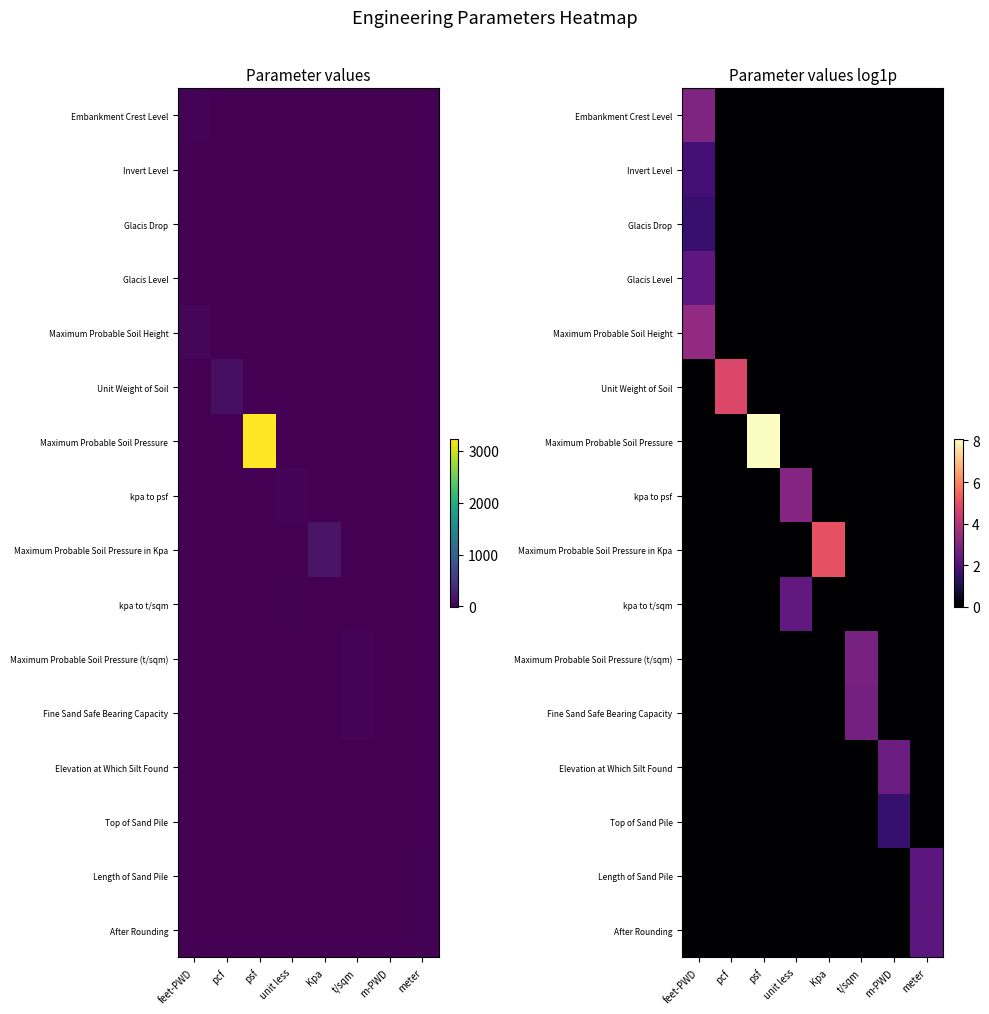

At which category is the sum across all series the highest?

feet-PWD